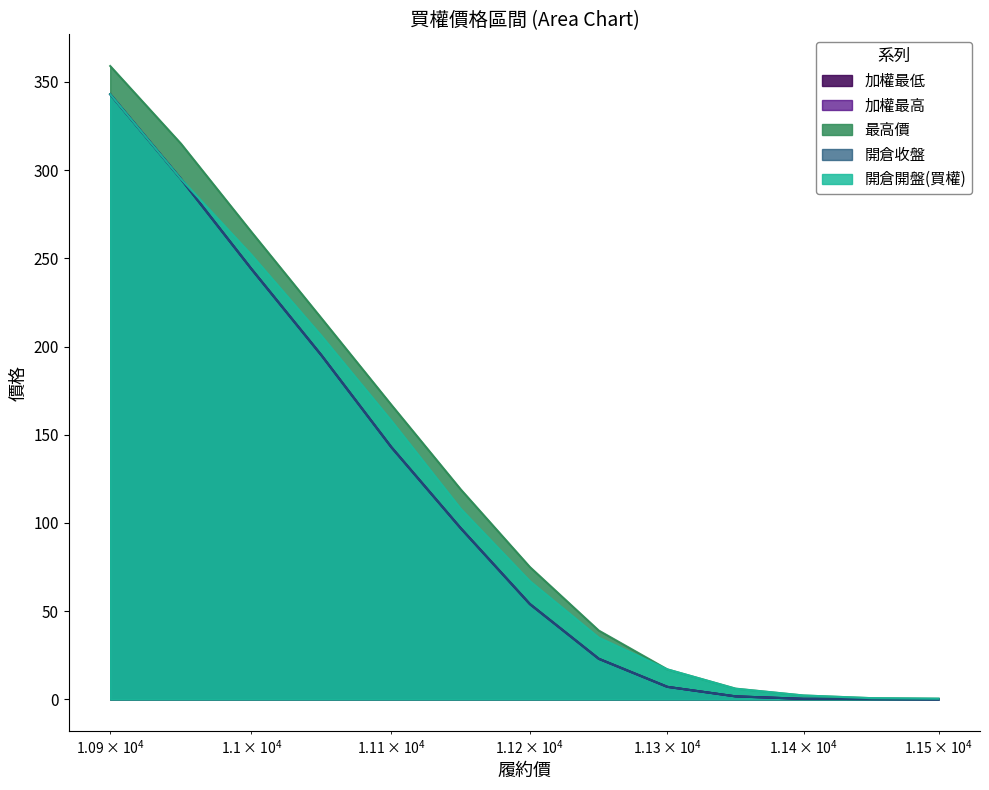

What is the sum of all 加權最高 values?

1403.4